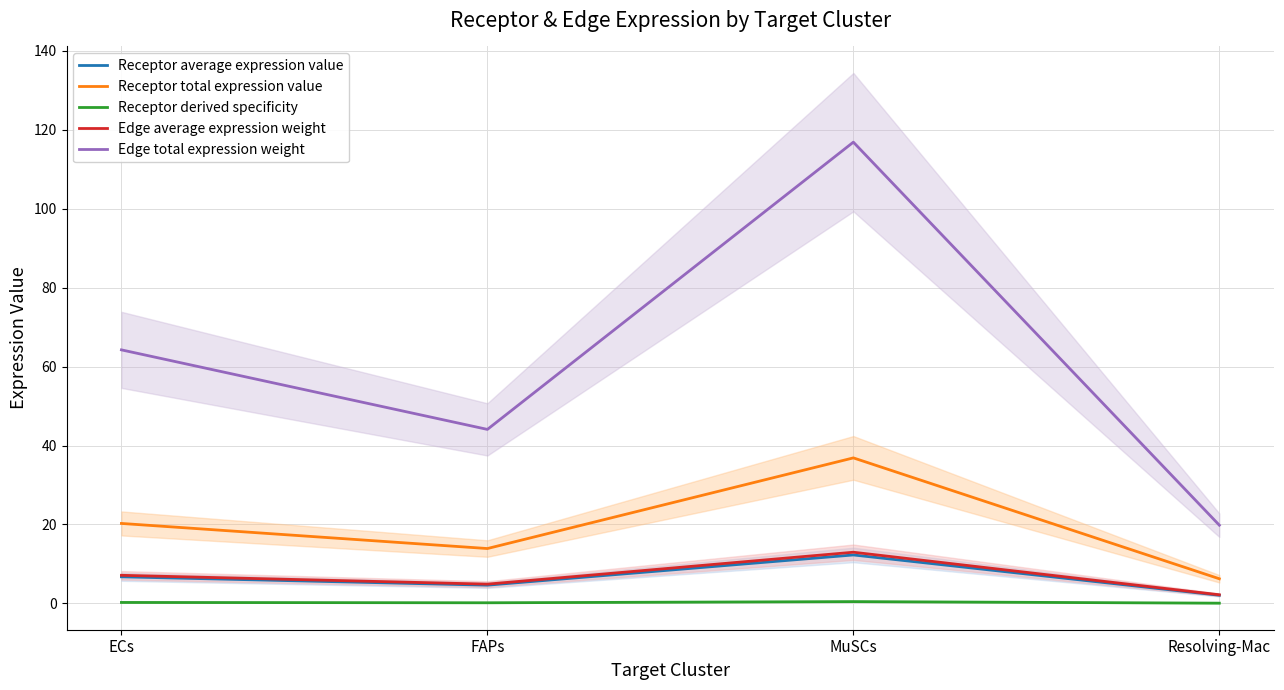

Is it true that Edge total expression weight equals 64.2 at ECs?

True